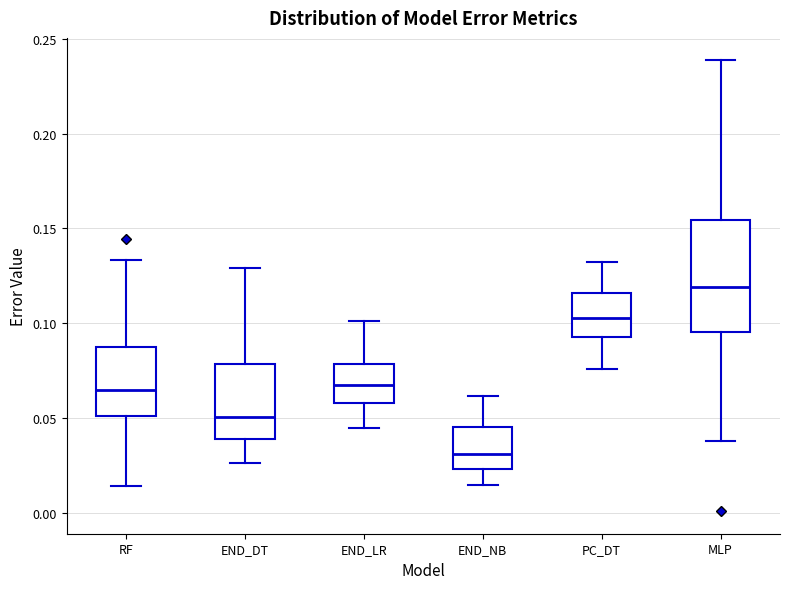

Reading left to right, transcribe this box plot: for each box, give where its median line is, the range the box spans, and where its two whiskers end, as read against the y-axis. The values are not printed on the chart, so give them approximately, as read against the axis.

RF: median 0.065, box 0.050 to 0.090, whiskers 0.015 to 0.135
END_DT: median 0.050, box 0.040 to 0.080, whiskers 0.025 to 0.130
END_LR: median 0.070, box 0.060 to 0.080, whiskers 0.045 to 0.100
END_NB: median 0.030, box 0.025 to 0.045, whiskers 0.015 to 0.060
PC_DT: median 0.105, box 0.095 to 0.115, whiskers 0.075 to 0.130
MLP: median 0.120, box 0.095 to 0.155, whiskers 0.040 to 0.240